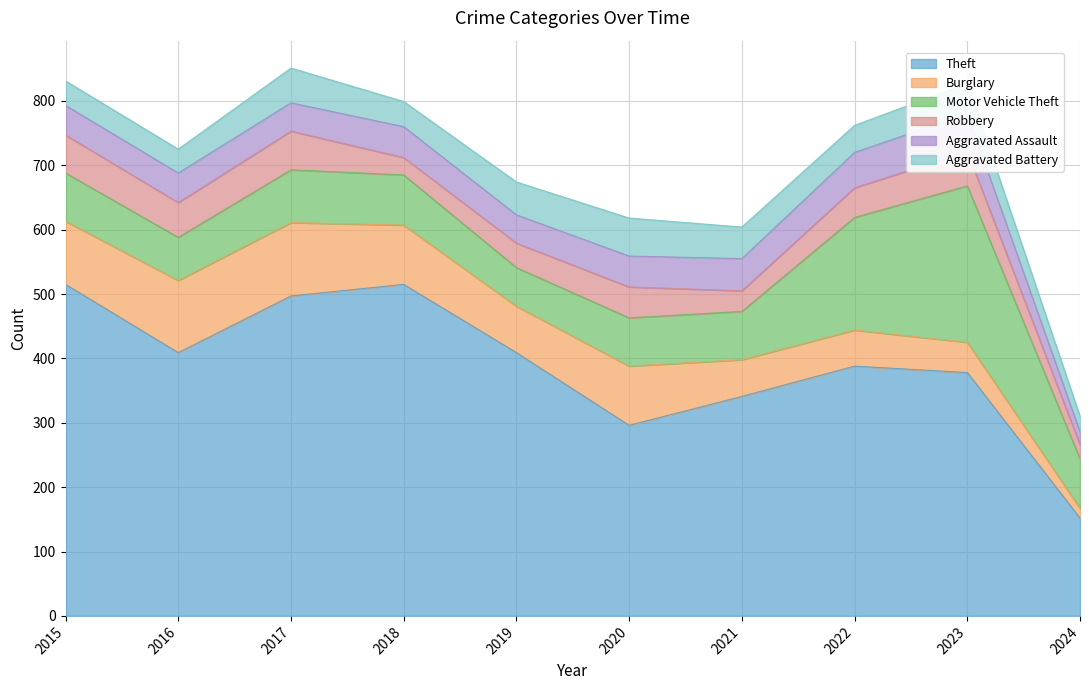

Reading left to right, list all the values displayed in this chart.

Theft: 2015=515	2016=409	2017=497	2018=515	2019=409	2020=296	2021=341	2022=388	2023=378	2024=152
Burglary: 2015=98	2016=112	2017=114	2018=92	2019=72	2020=92	2021=57	2022=56	2023=47	2024=15
Motor Vehicle Theft: 2015=75	2016=67	2017=82	2018=78	2019=60	2020=75	2021=75	2022=175	2023=243	2024=77
Robbery: 2015=59	2016=54	2017=60	2018=27	2019=38	2020=48	2021=32	2022=46	2023=53	2024=22
Aggravated Assault: 2015=46	2016=46	2017=44	2018=48	2019=44	2020=48	2021=50	2022=55	2023=59	2024=20
Aggravated Battery: 2015=38	2016=37	2017=54	2018=39	2019=51	2020=59	2021=49	2022=42	2023=47	2024=24